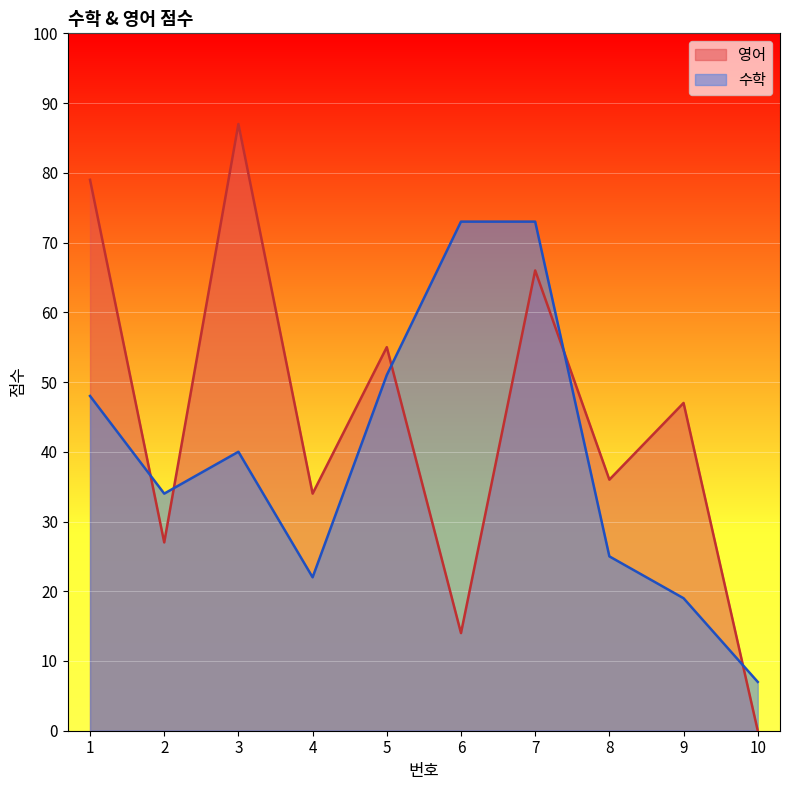

Which series has the largest total across all categories?

영어